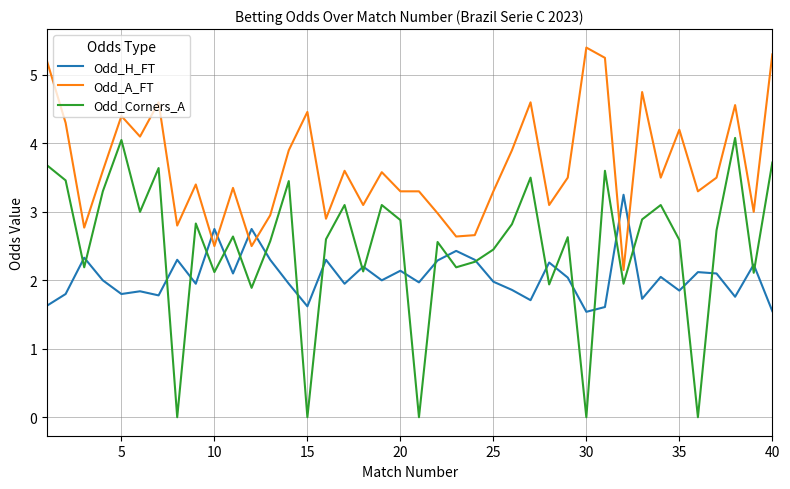

What is the maximum value shown in the chart?

5.4